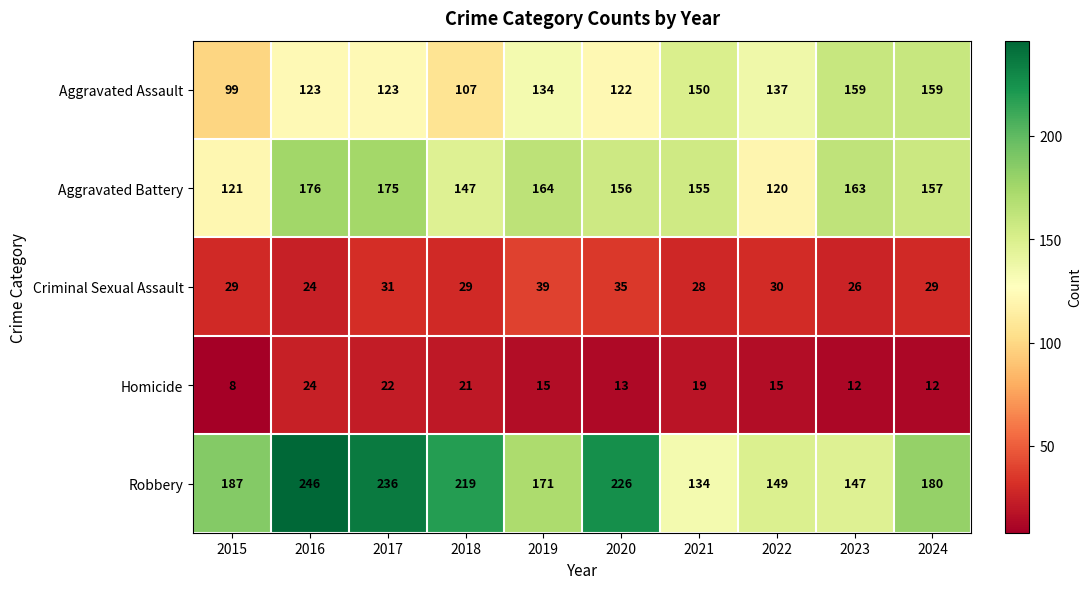

The Robbery series shows 78 at 2017. True or false?

False